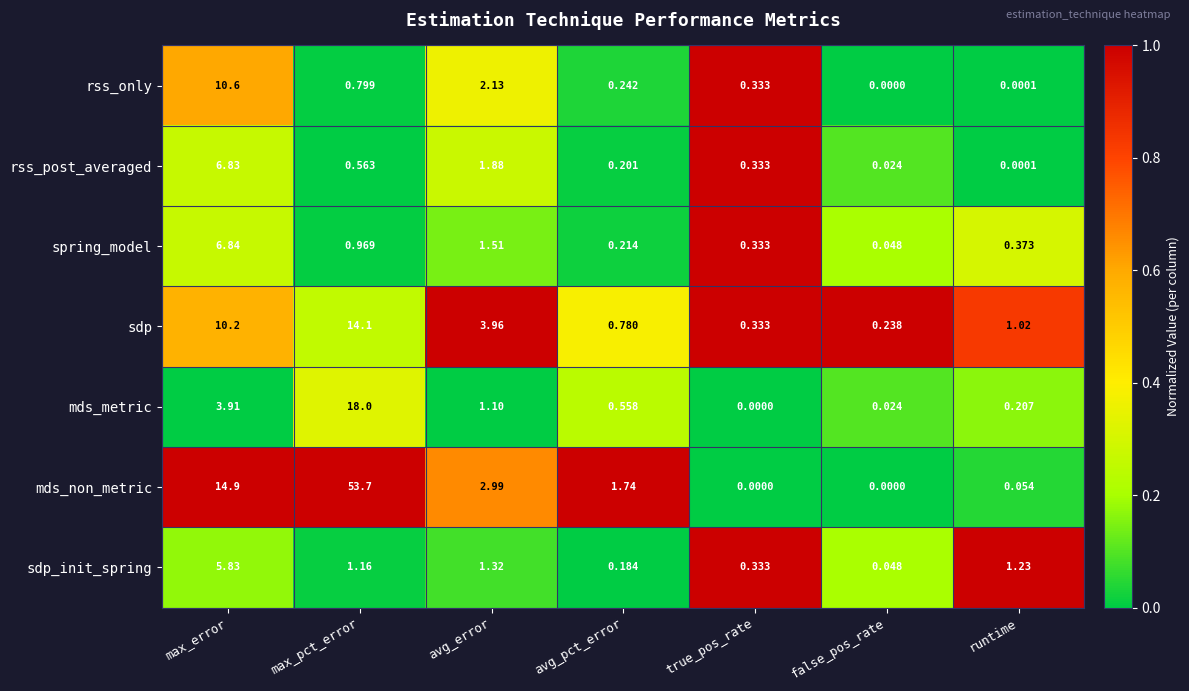

Where is mds_metric nearest to the value 9?

max_error